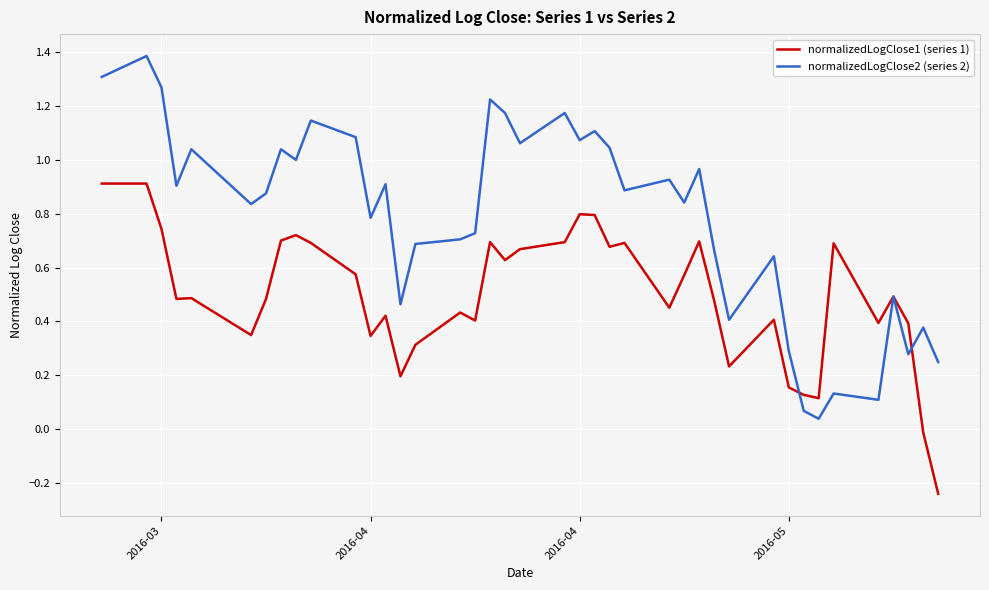

How many distinct data groups are displayed?

2